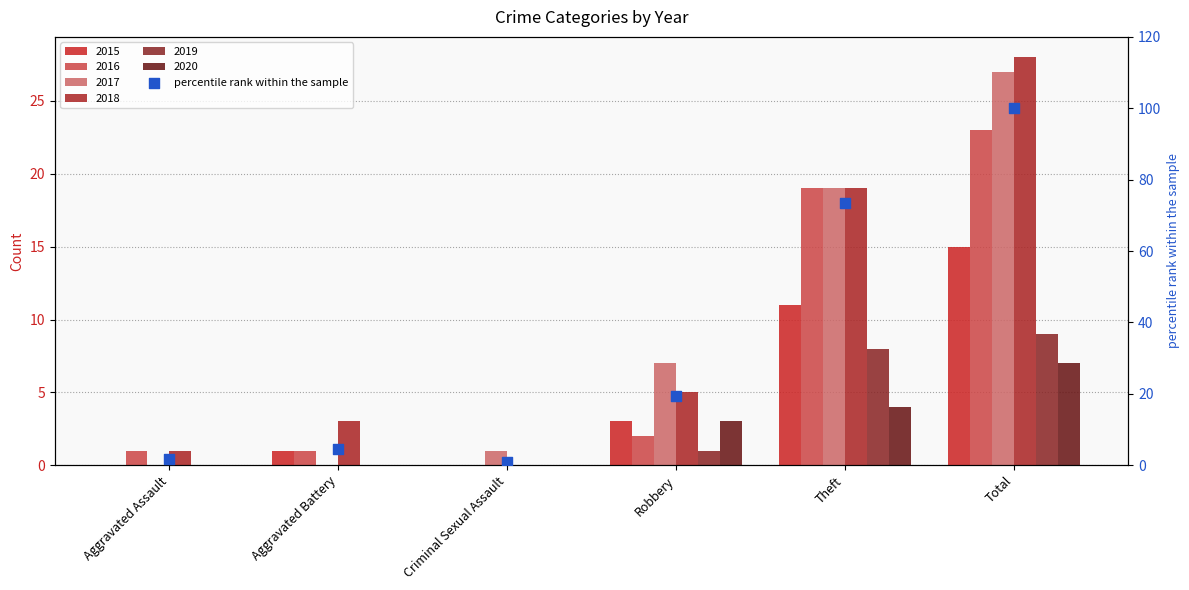

What is the change in value from Aggravated Assault to Theft?

+71.6